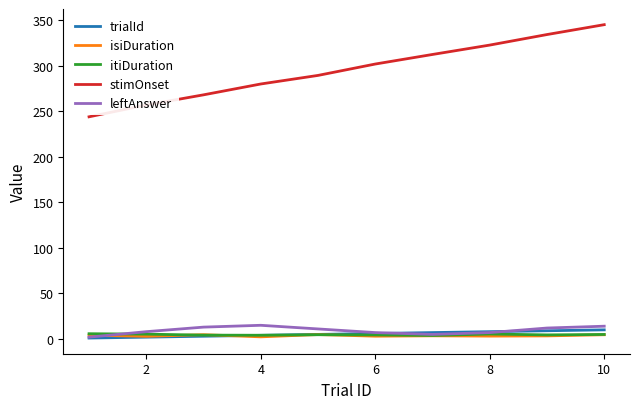

True or false: stimOnset and trialId intersect in this chart.

False